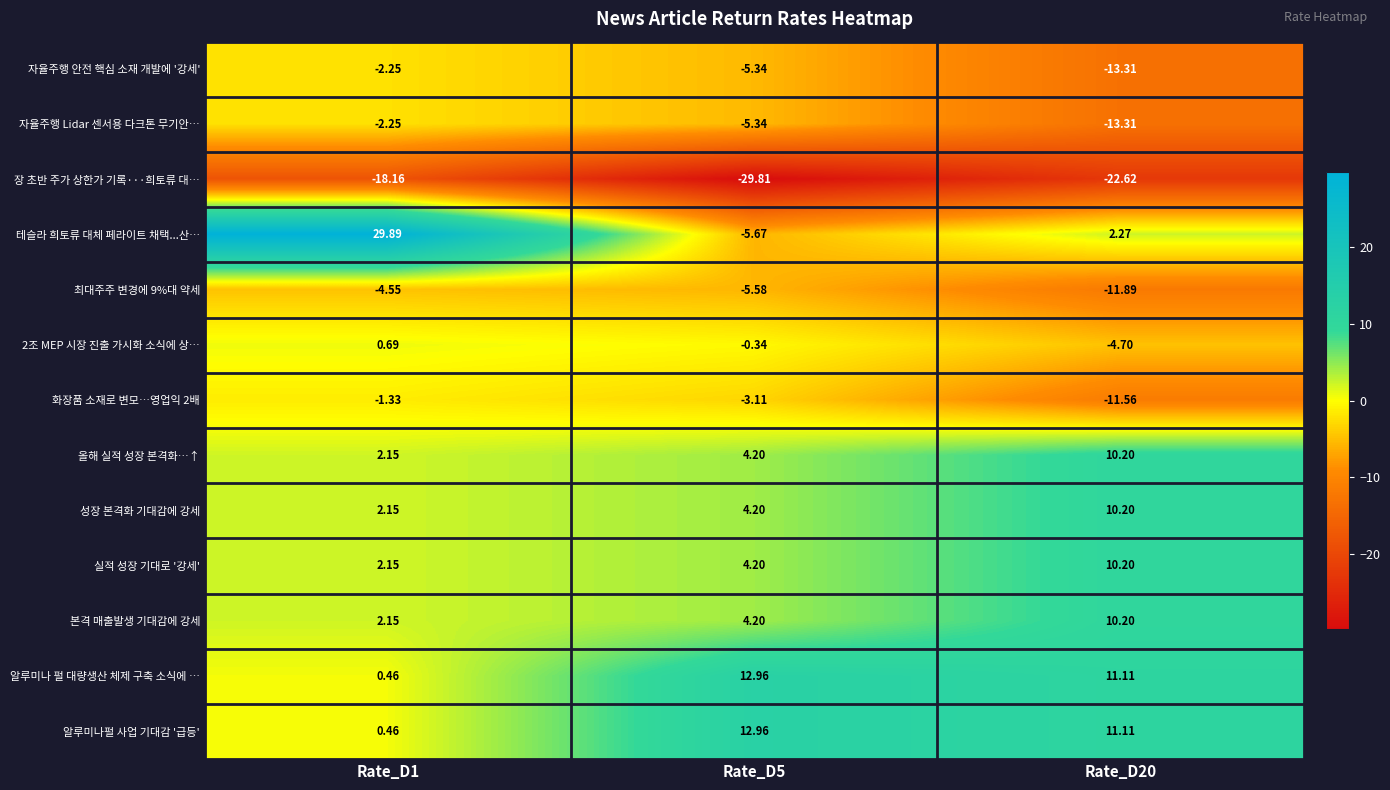

How many data points does each series have?

3